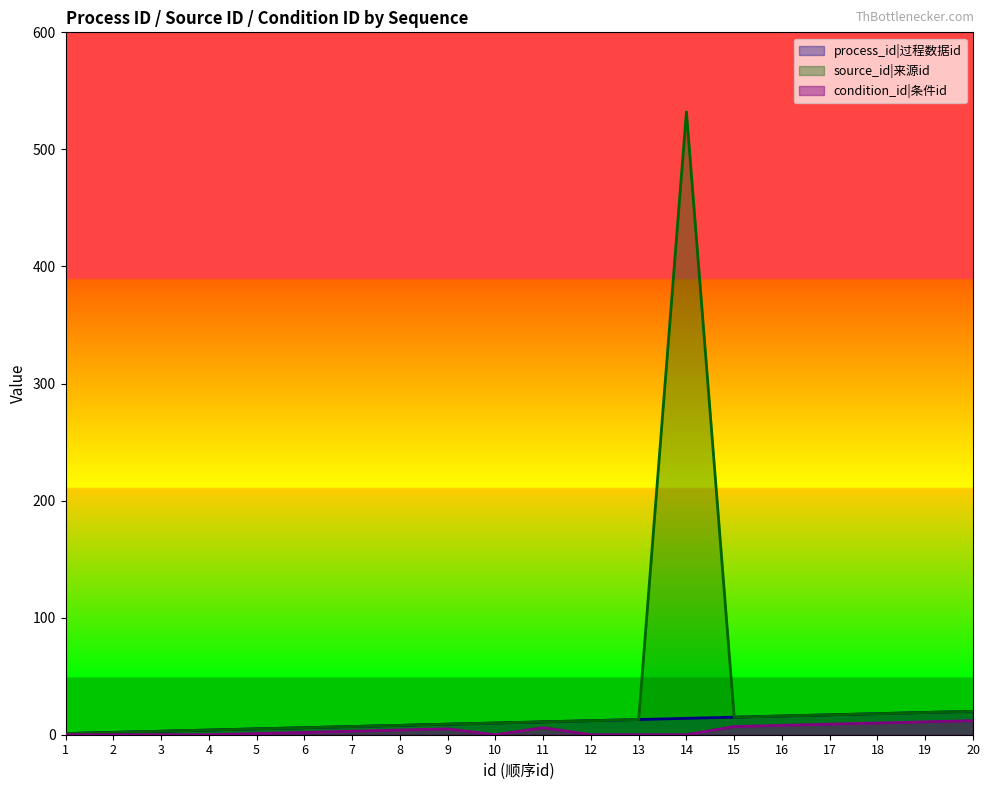

At which label does source_id reach its peak?

14